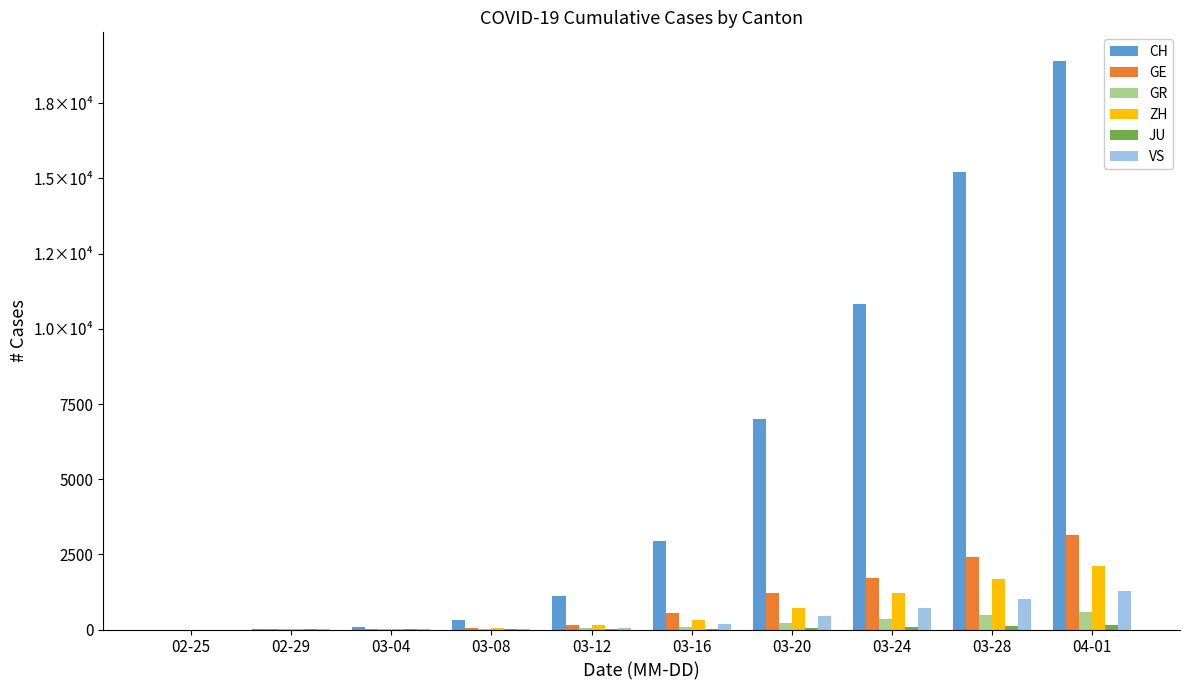

True or false: ZH has a value of 1213 at 03-24.

True